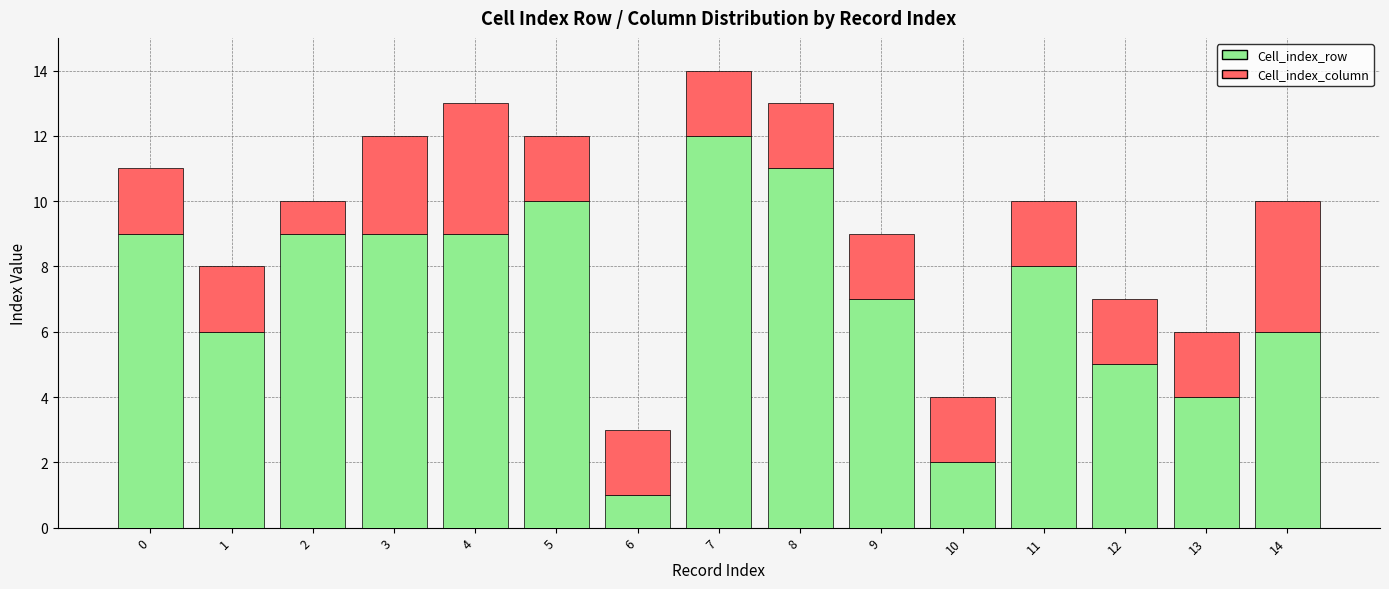

At which label does Cell_index_row reach its minimum?

6